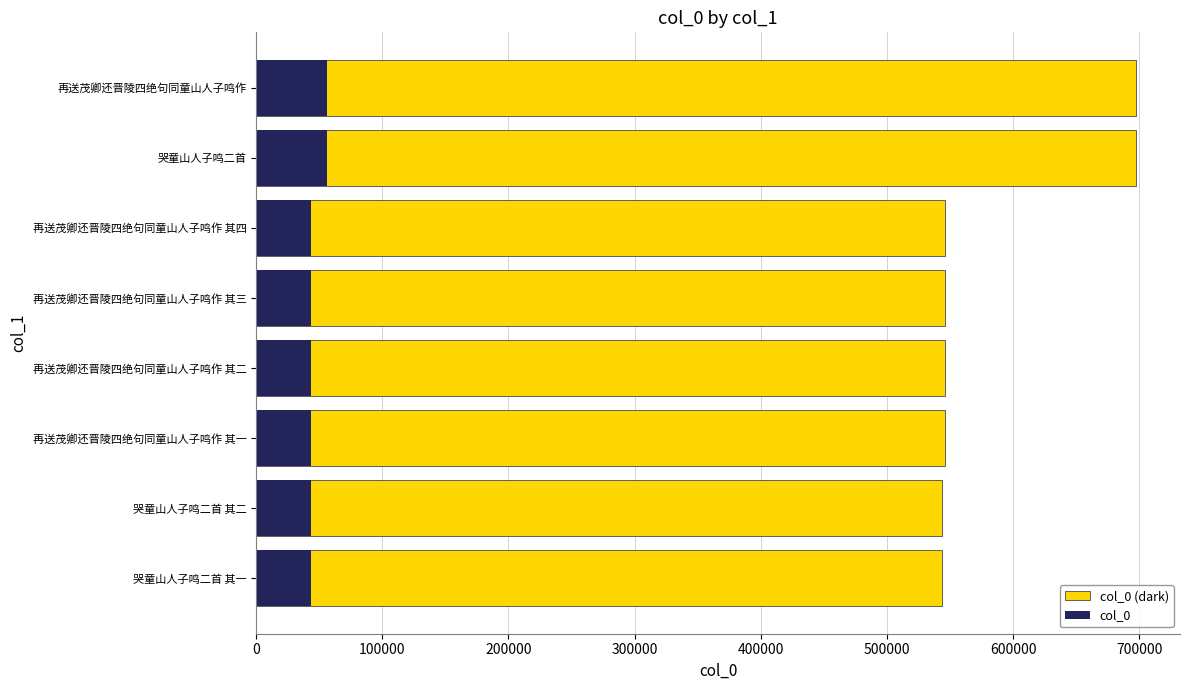

What is the sum of the col_0 values at 哭童山人子鸣二首 and 再送茂卿还晋陵四绝句同童山人子鸣作 其二?

1243329.0